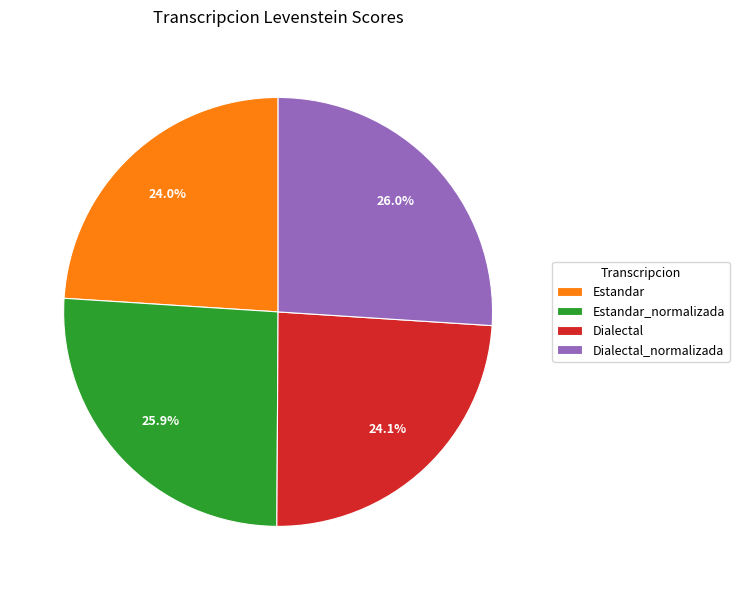

Which has a higher value, Estandar_normalizada or Dialectal?

Estandar_normalizada